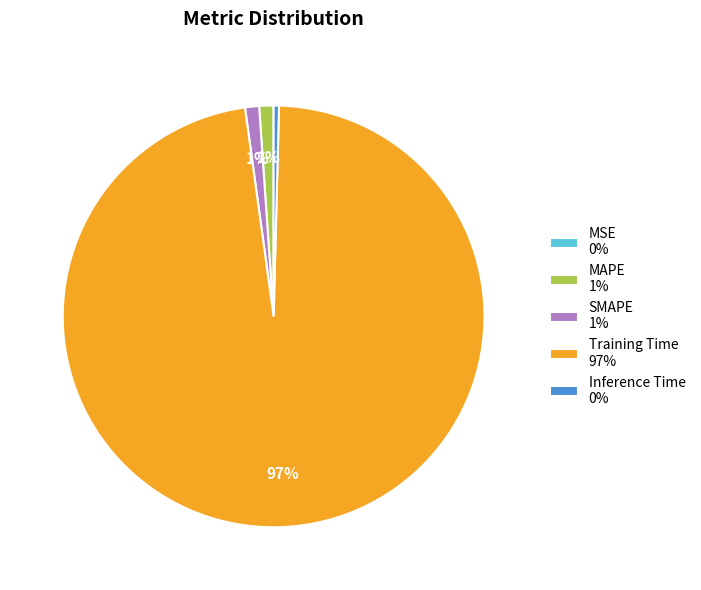

Which has a higher value, Training Time 97% or Inference Time 0%?

Training Time 97%